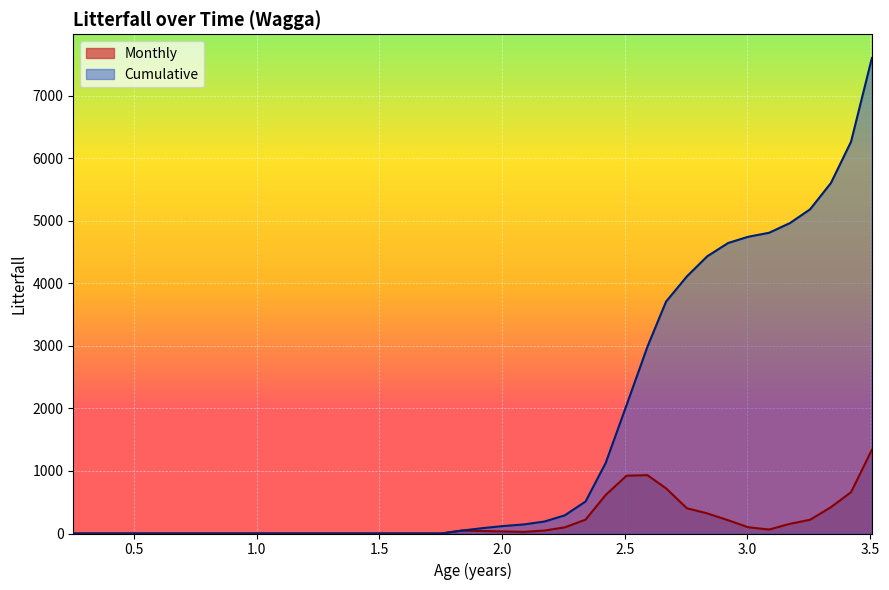

Reading left to right, extract all data points from this chart.

Monthly: 0.0	0.0	0.0	0.0	0.0	0.0	0.0	0.0	0.0	0.0	0.0	0.0	0.0	0.0	0.0	0.0	0.0	0.0	0.0	47.0	39.4	32.5	25.9	47.2	97.9	221.6	616.5	924.5	933.0	722.8	403.7	321.5	212.3	100.2	63.6	155.1	219.6	420.8	660.3	1338.4
Cumulative: 0.0	0.0	0.0	0.0	0.0	0.0	0.0	0.0	0.0	0.0	0.0	0.0	0.0	0.0	0.0	0.0	0.0	0.0	0.0	47.0	86.3	118.9	144.8	192.1	290.0	511.6	1128.0	2052.6	2985.6	3708.4	4112.1	4433.6	4645.9	4746.1	4809.6	4964.7	5184.4	5605.1	6265.4	7603.8